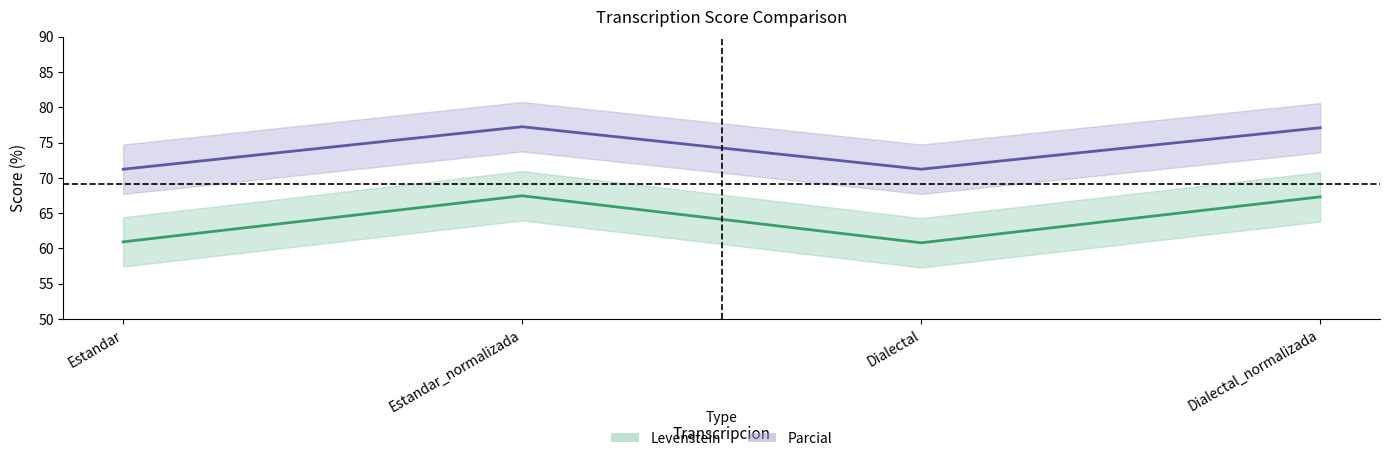

The Parcial series shows 20.9 at Estandar_normalizada. True or false?

False